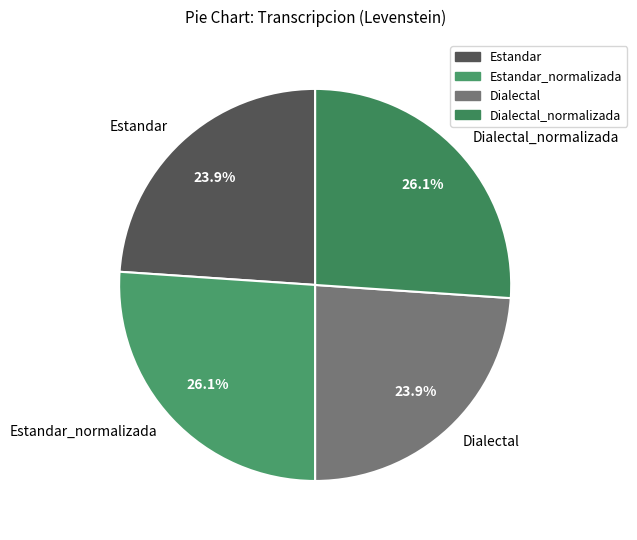

Does any single category account for the majority?

No